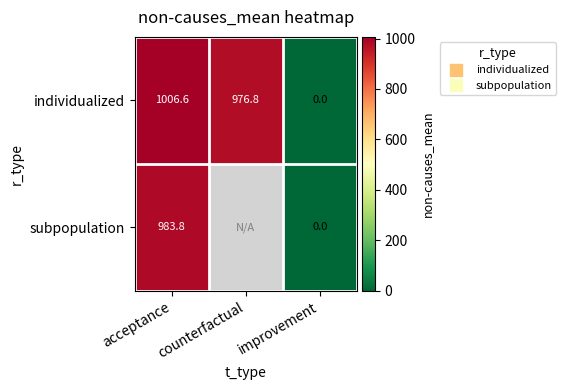

What is the difference between the maximum and minimum values in the subpopulation series?

983.8